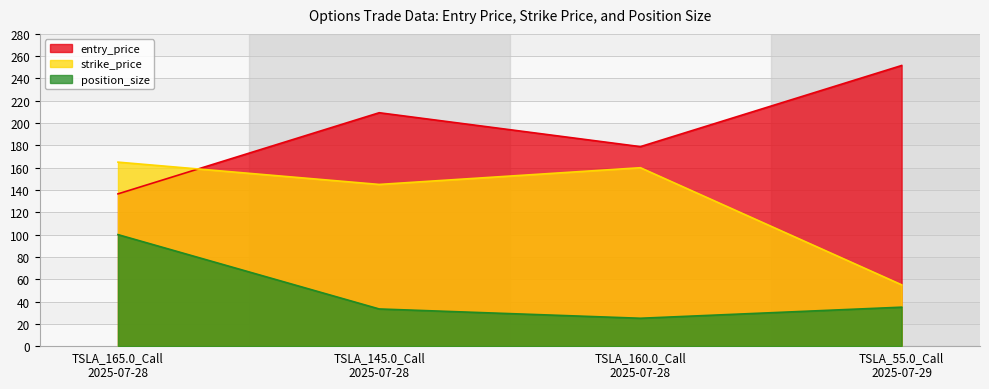

What is the label of the 2nd point from the left?

TSLA_145.0_Call
2025-07-28